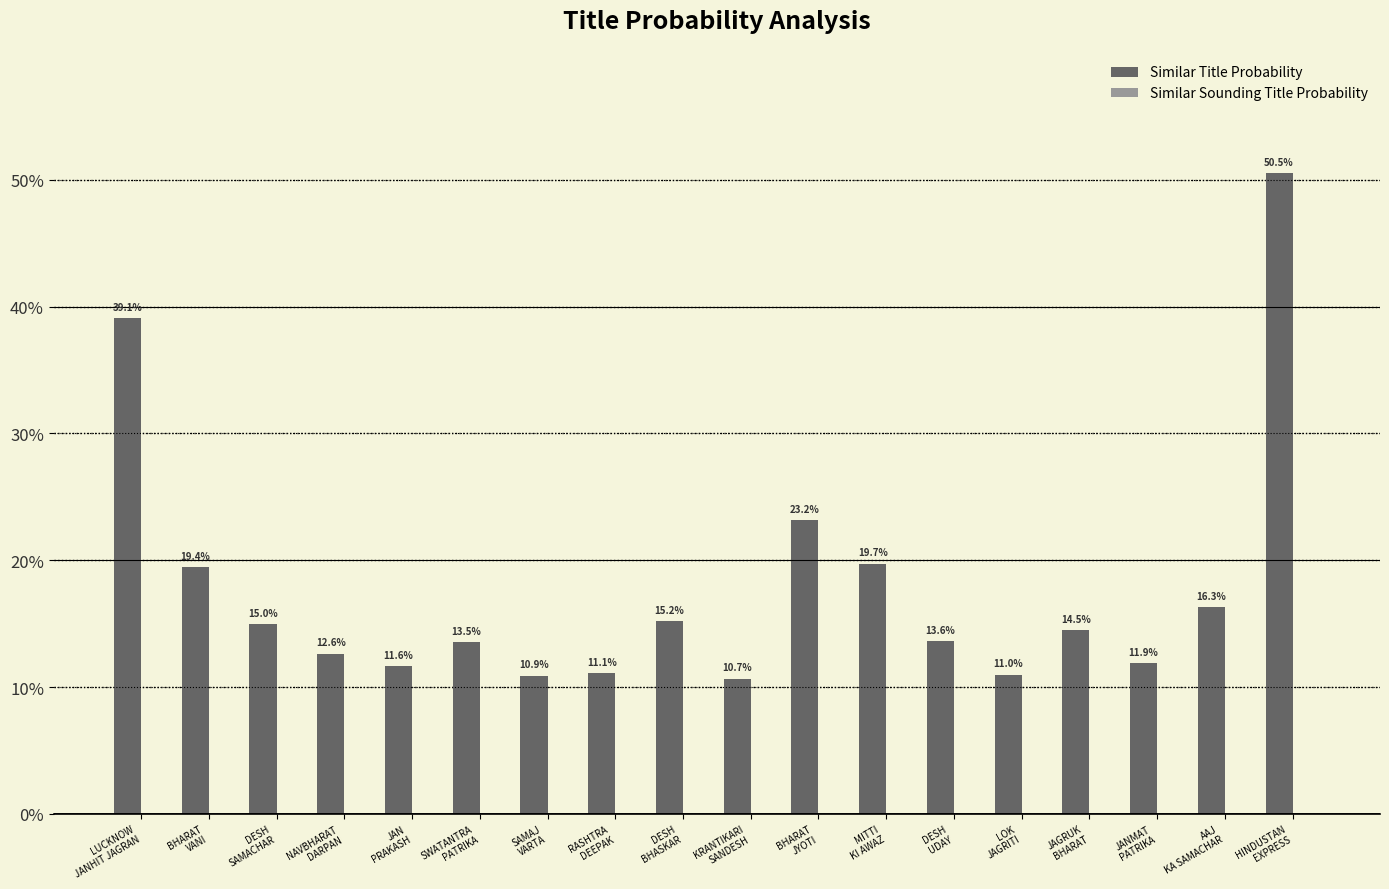

Reading left to right, transcribe all the data shown in this chart.

39.1	19.4	15.0	12.6	11.6	13.5	10.9	11.1	15.2	10.7	23.2	19.7	13.6	11.0	14.5	11.9	16.3	50.5